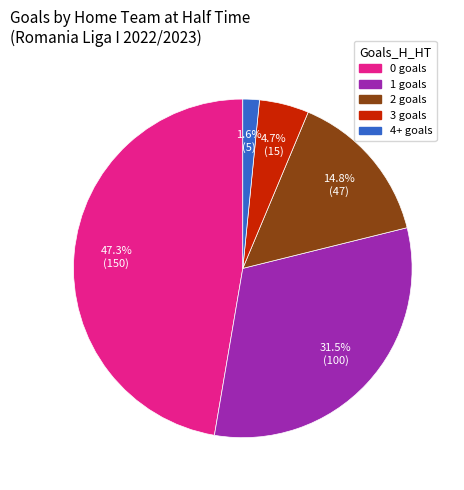

True or false: 1 accounts for 38% of the total.

False